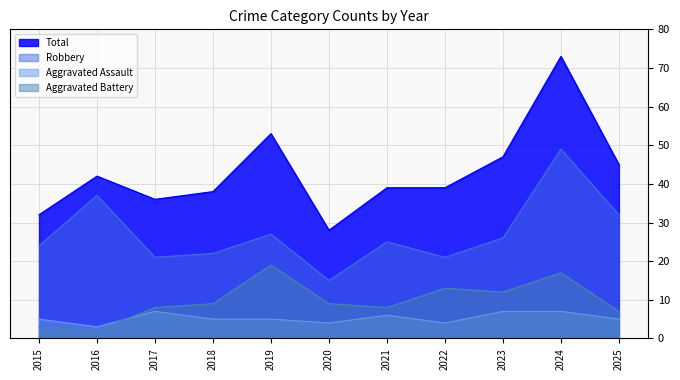

Where is the first local maximum for Aggravated Assault?

2017